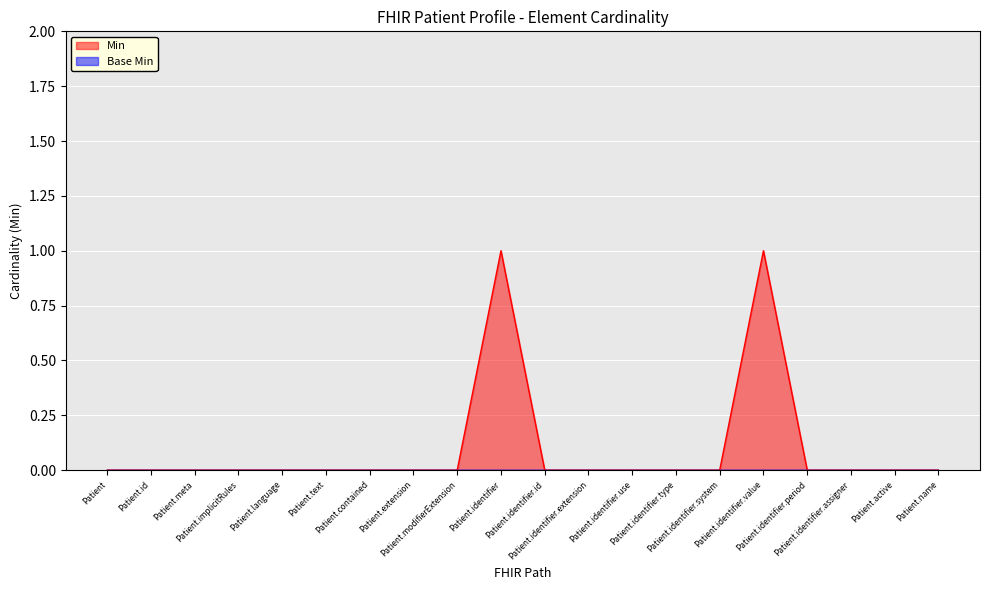

How many data points are above 0?

2